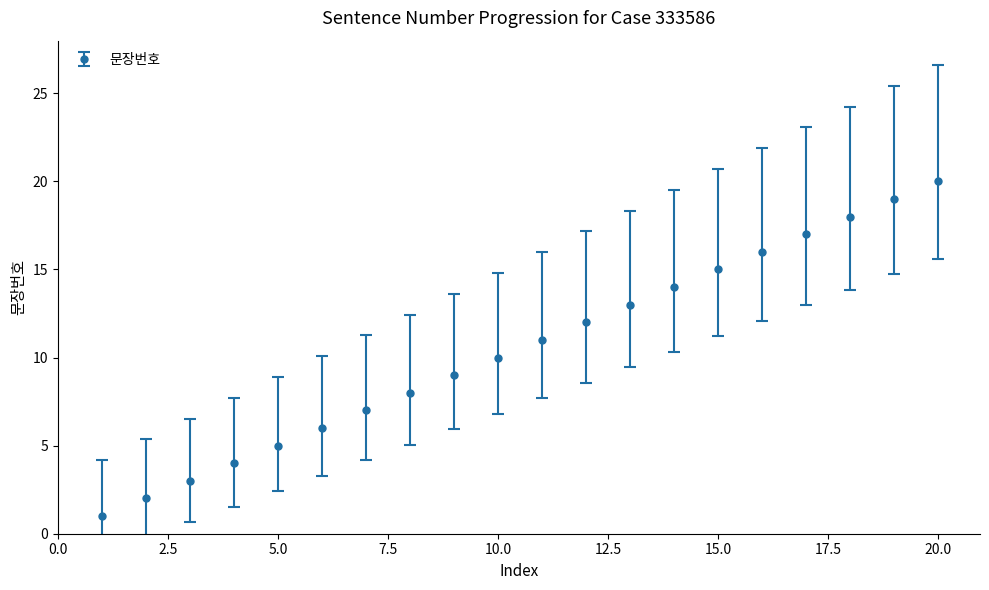

True or false: the data has more than 1 interior local peaks.

False